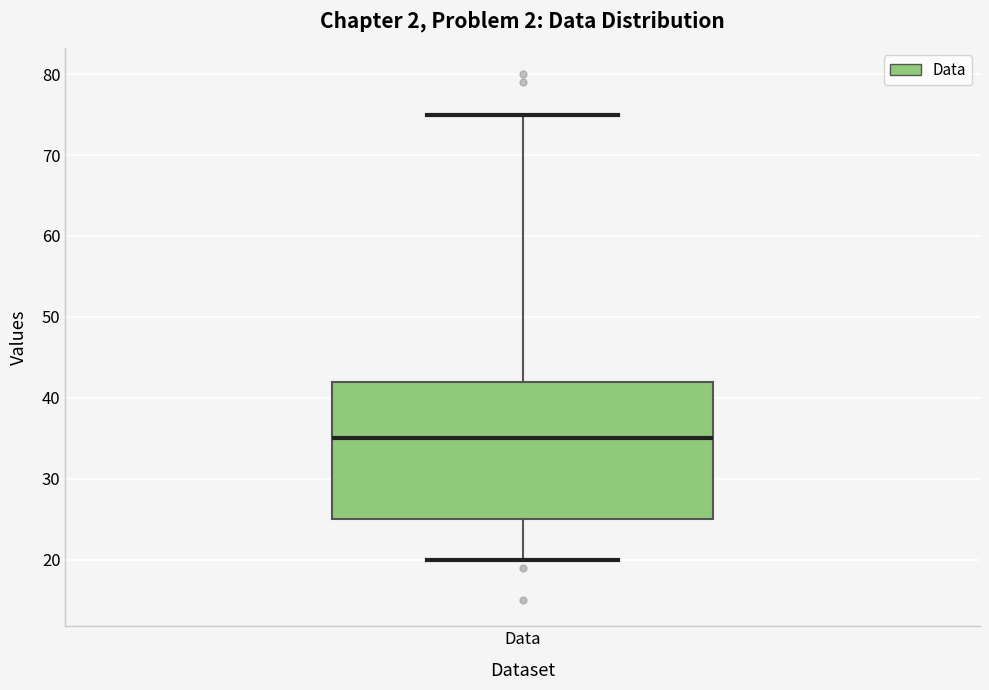

Where does the median line of the box for Data sit on the y-axis? The values are not printed on the chart, so give them approximately, as read against the axis.

35